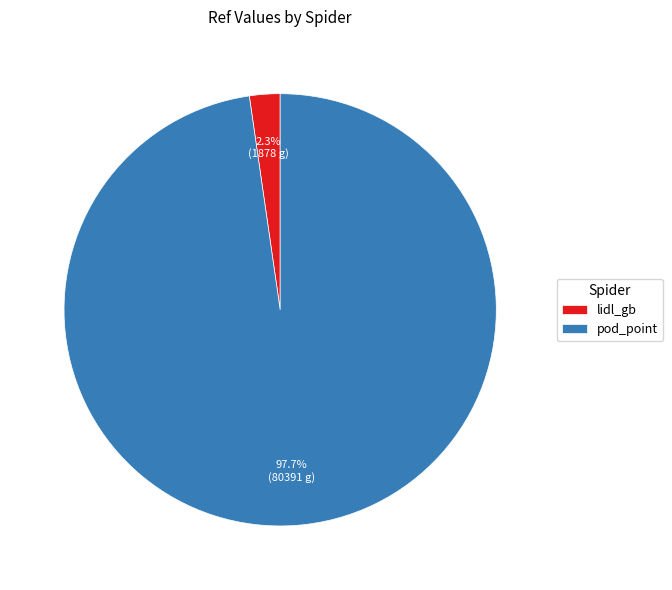

Which slice is the smallest?

lidl_gb